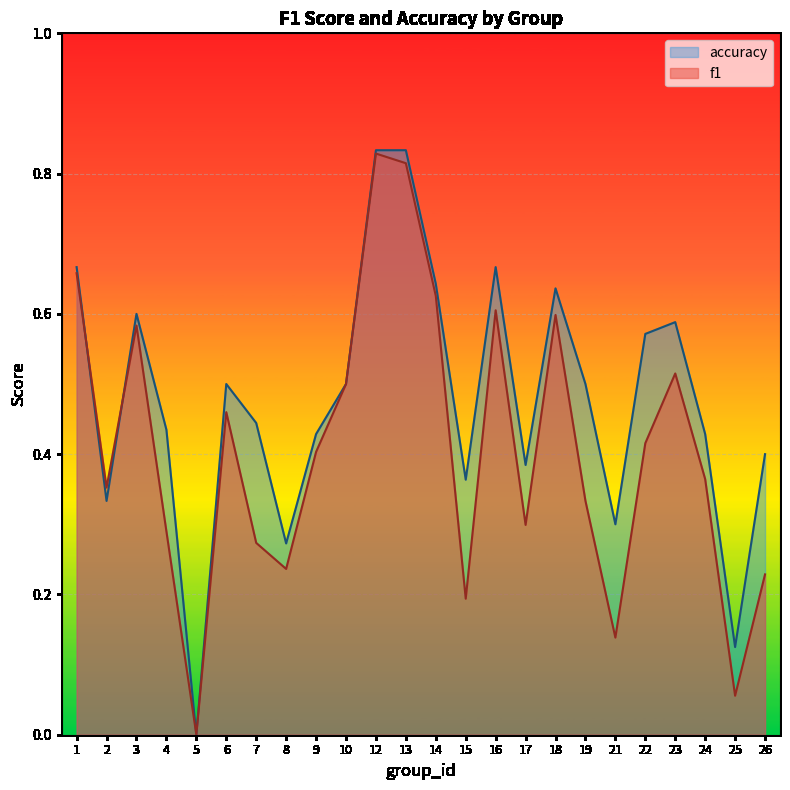

What are all the series names shown in the legend?

accuracy, f1